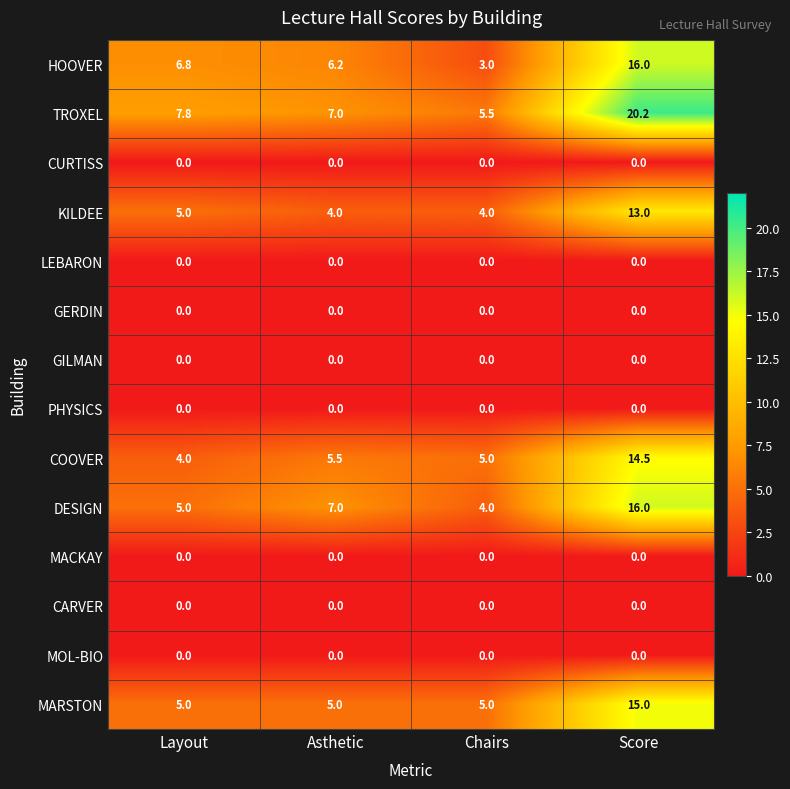

What is the sum of the COOVER values at Chairs and Score?

19.5